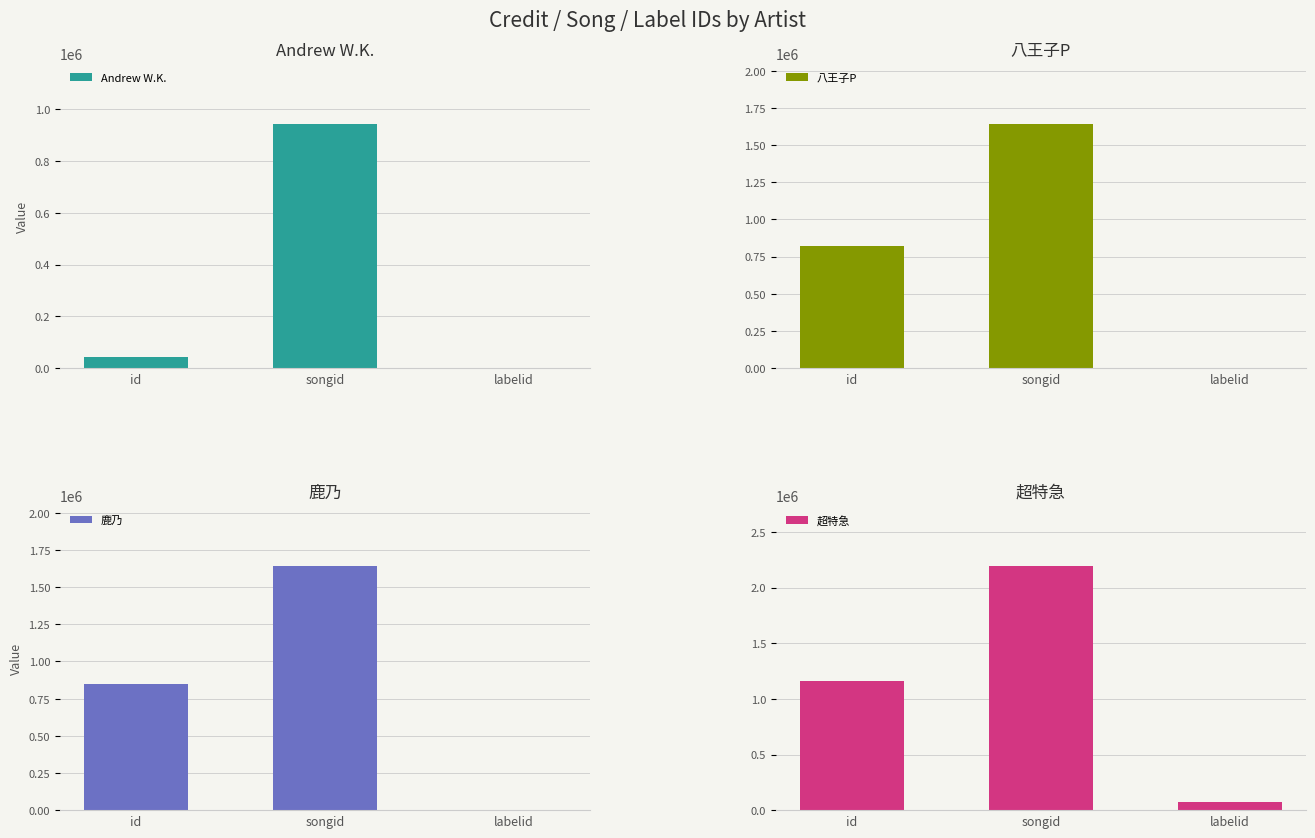

Is the value of 八王子P at songid greater than the value of Andrew W.K. at id?

Yes